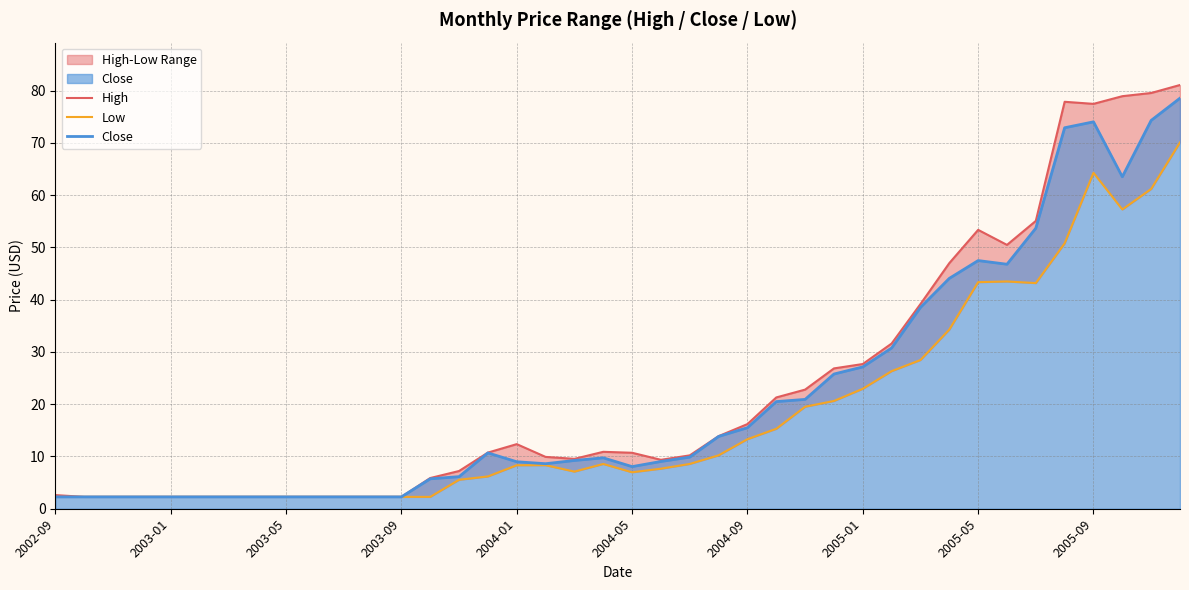

True or false: Close and Low cross at least once.

False